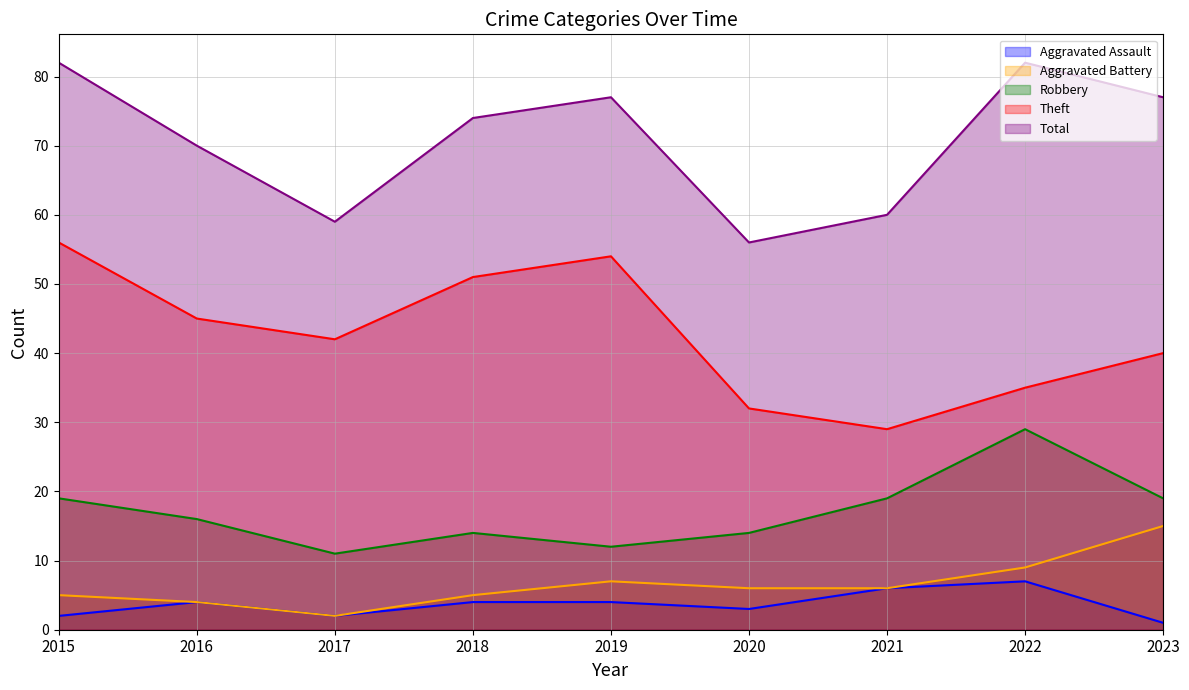

At which category does Aggravated Battery reach its first local valley?

2017